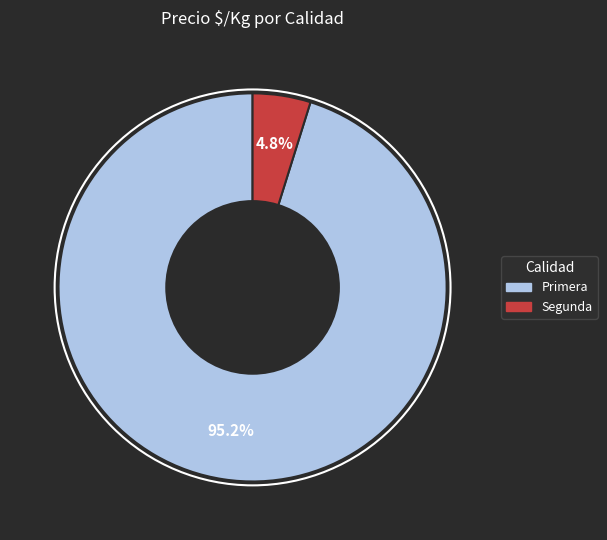

Does any single category account for the majority?

Yes